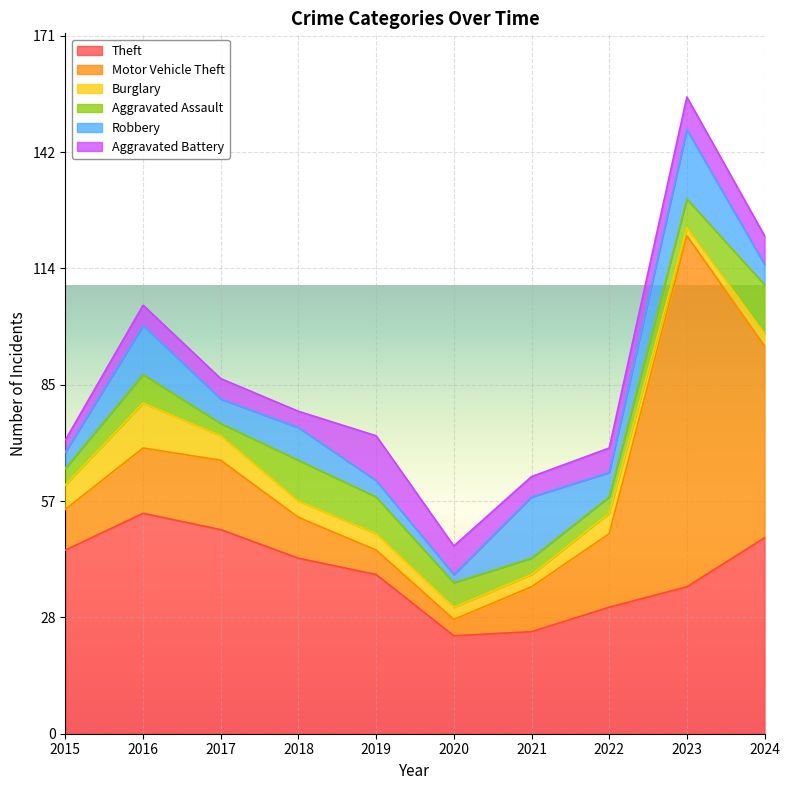

Where do Robbery and Motor Vehicle Theft first cross each other?

2020 and 2021